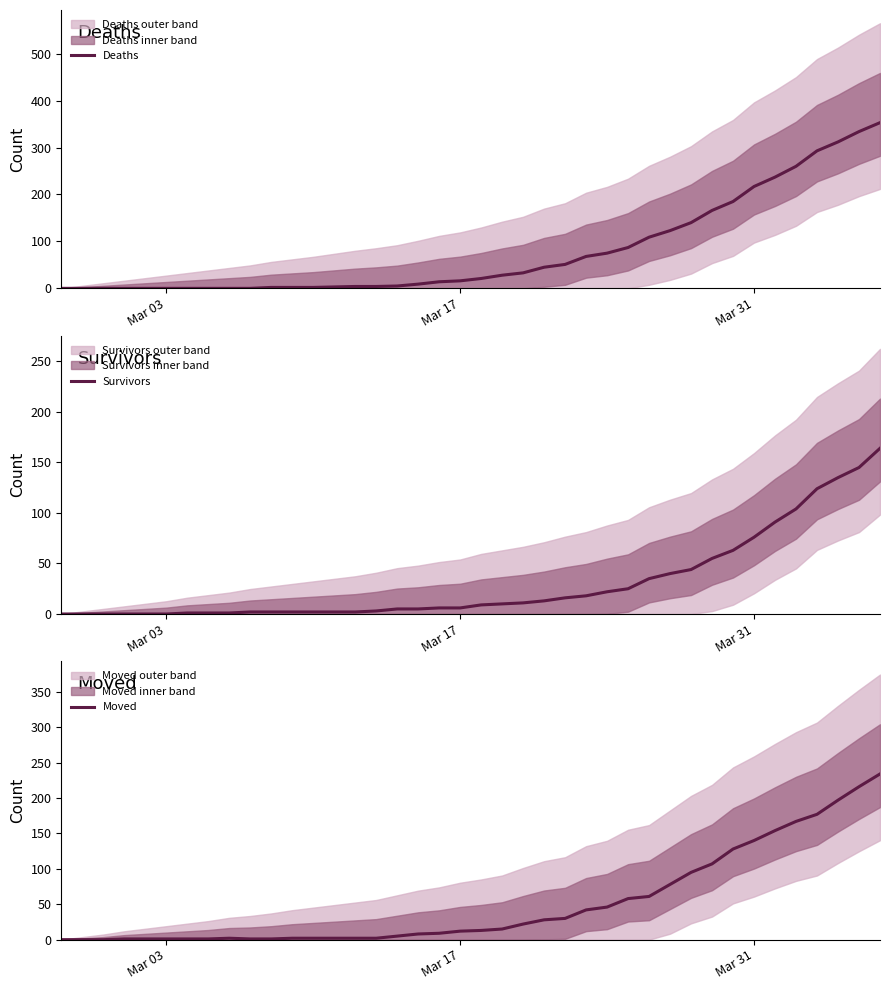

Is the value of Moved at 39 greater than the value of Survivors at 33?

Yes